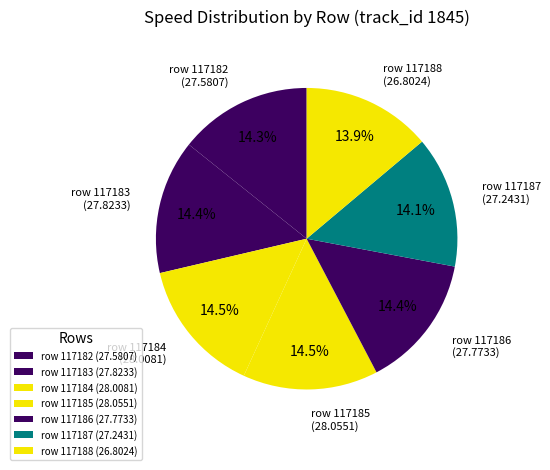

How many slices are in this pie chart?

7